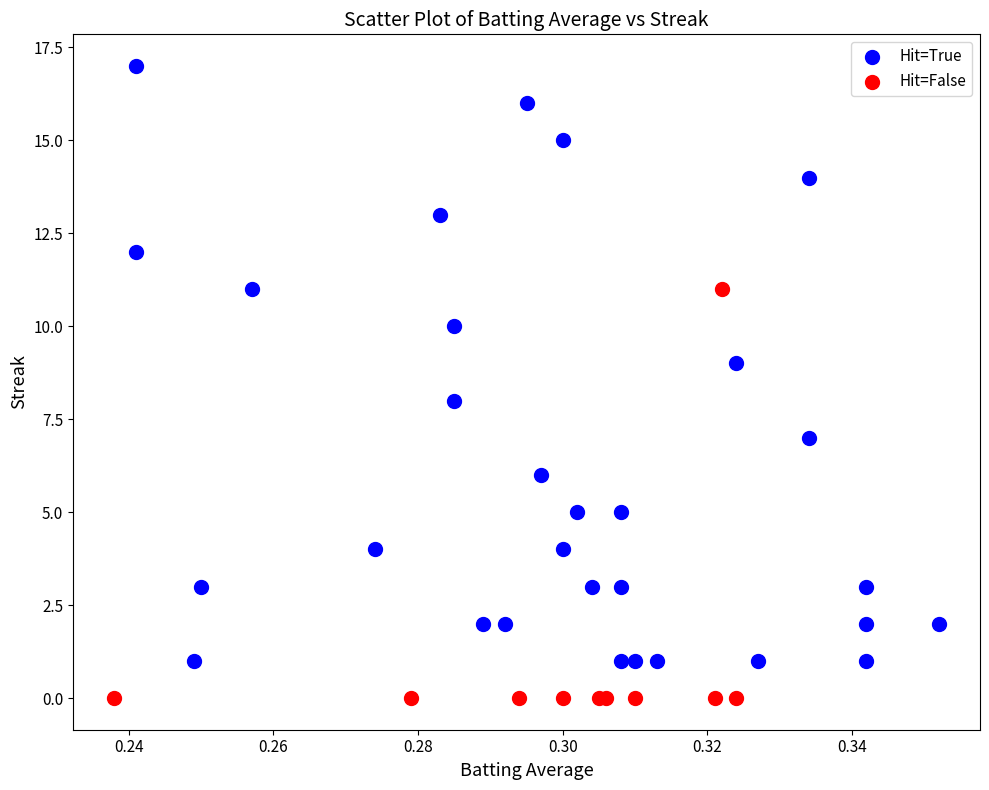

Which series has the widest spread of Y values?

Hit=True